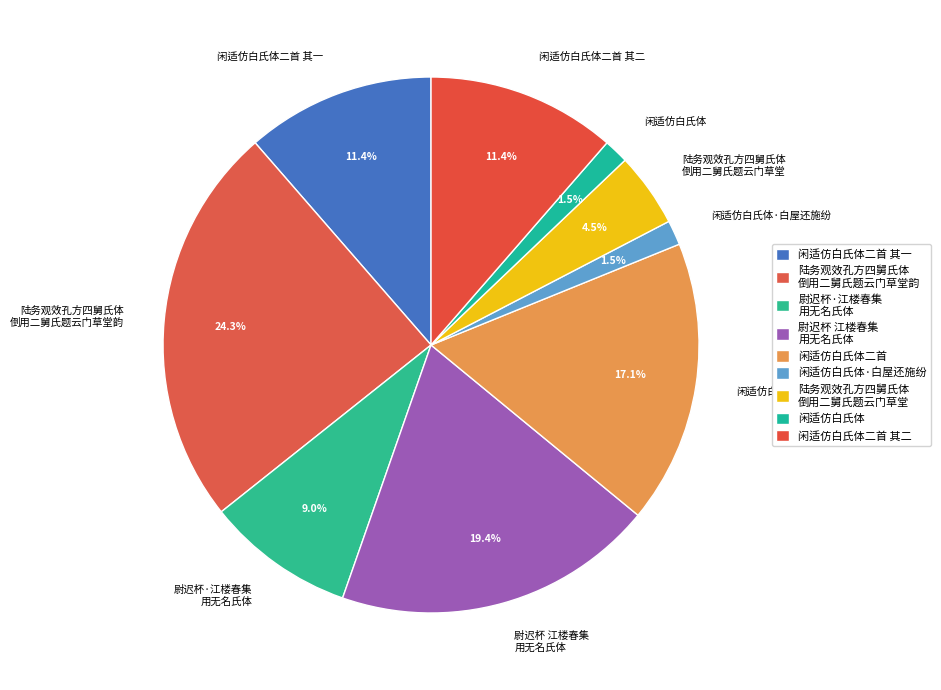

Which slice is the largest?

陆务观效孔方四舅氏体 倒用二舅氏题云门草堂韵